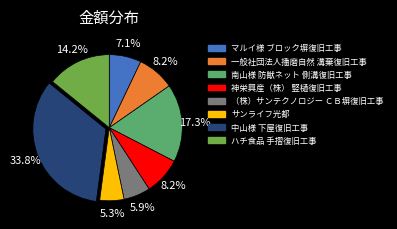

Approximately how many times larger is the value at ハチ食品 手摺復旧工事 compared to （株）サンテクノロジー ＣＢ塀復旧工事?

2.4